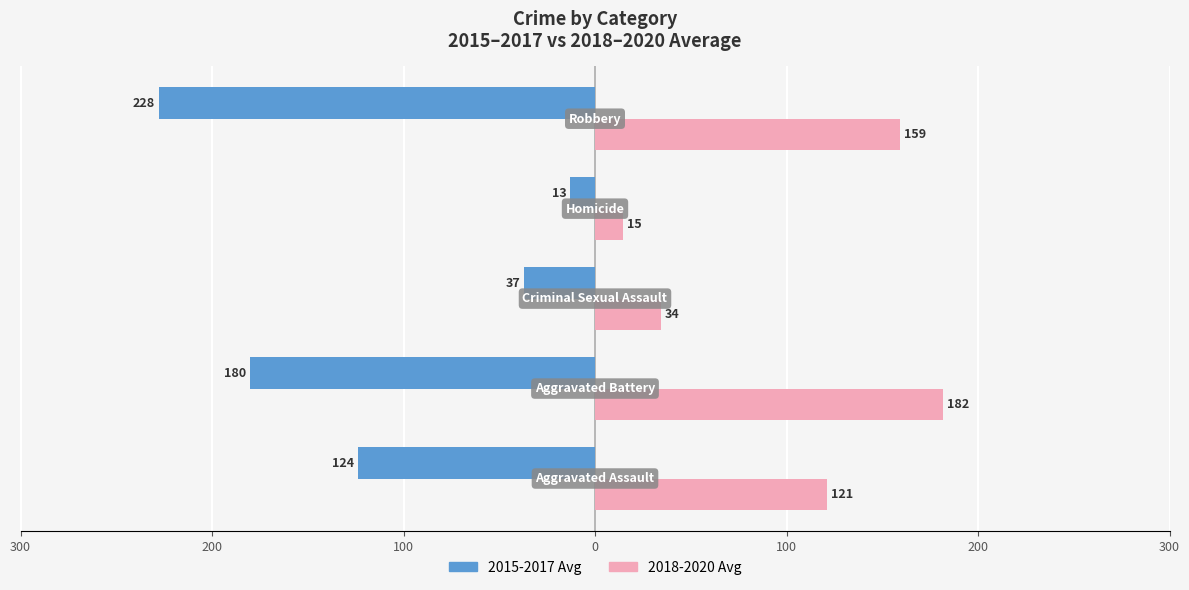

What are all the series names shown in the legend?

2015-2017 Avg, 2018-2020 Avg